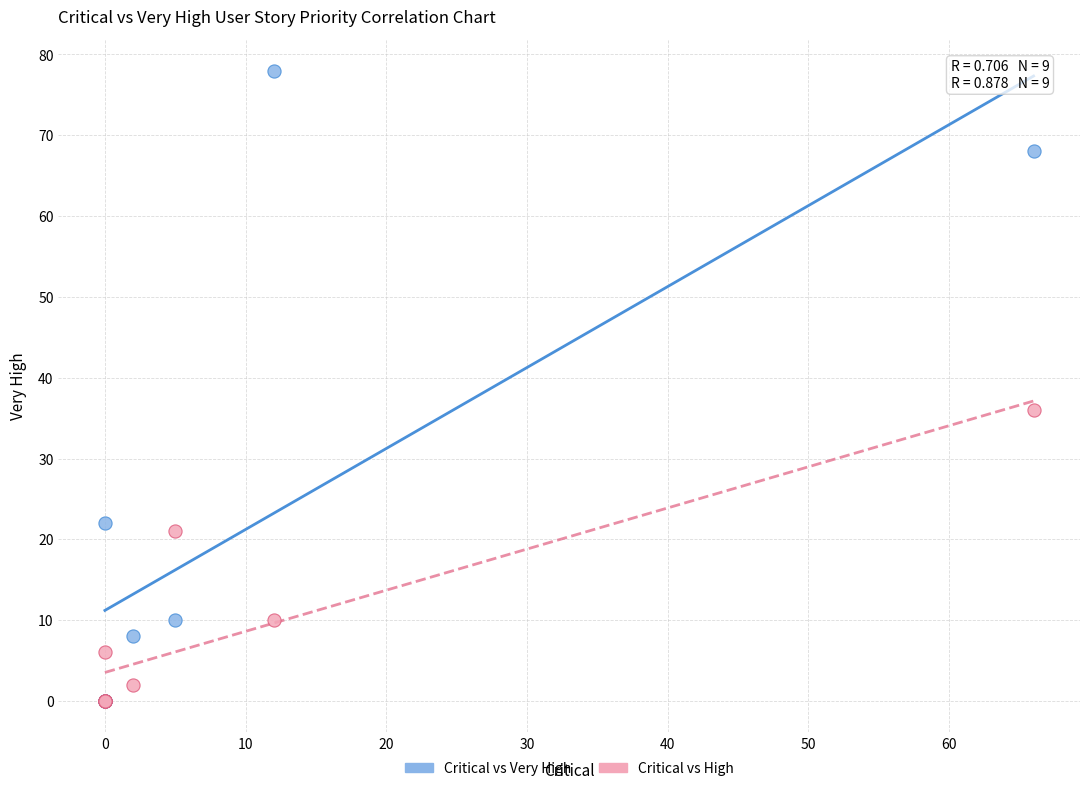

In the Critical vs High series, what Y value is closest to 18?

21